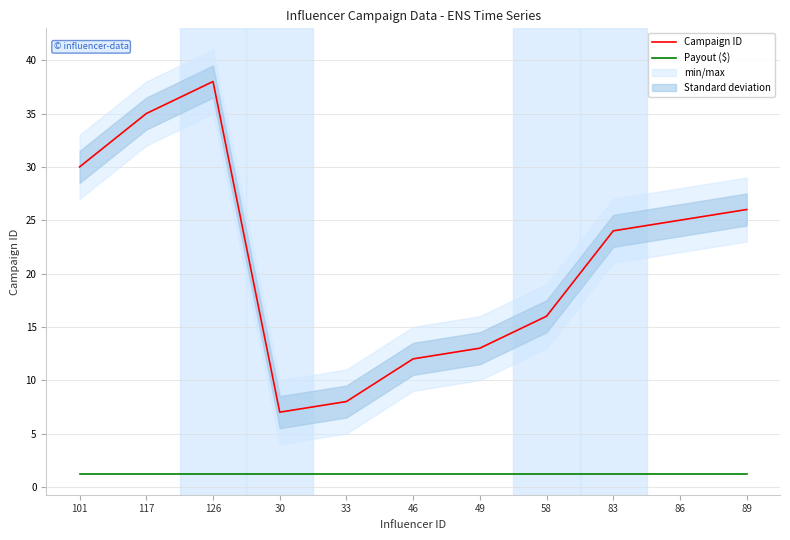

How many data points in Campaign ID are less than 24?

5